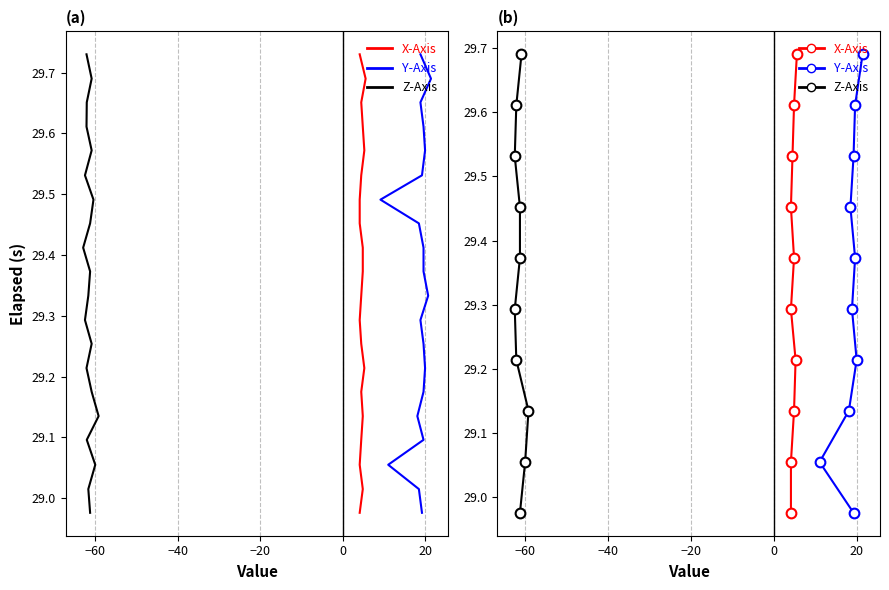

The value of X-Axis (T) at −60 is 29.1. True or false?

True